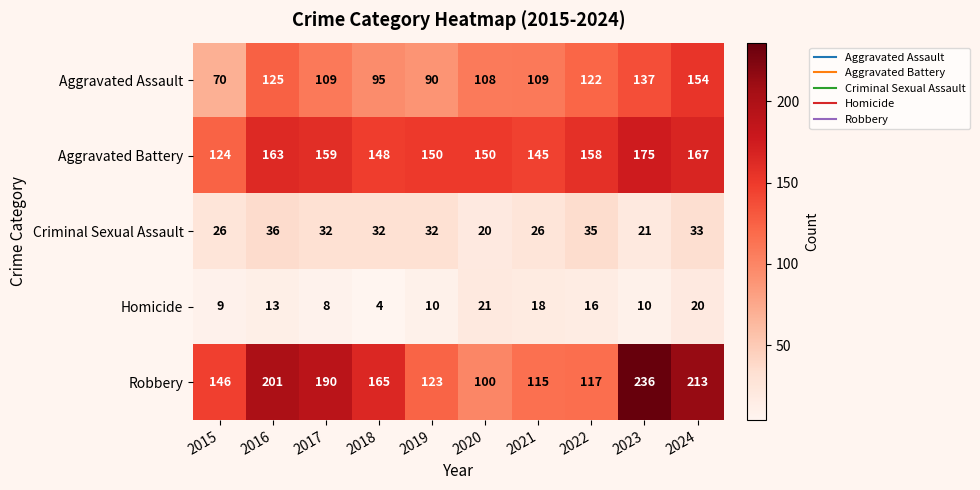

Which series has the largest range (max minus min)?

Robbery